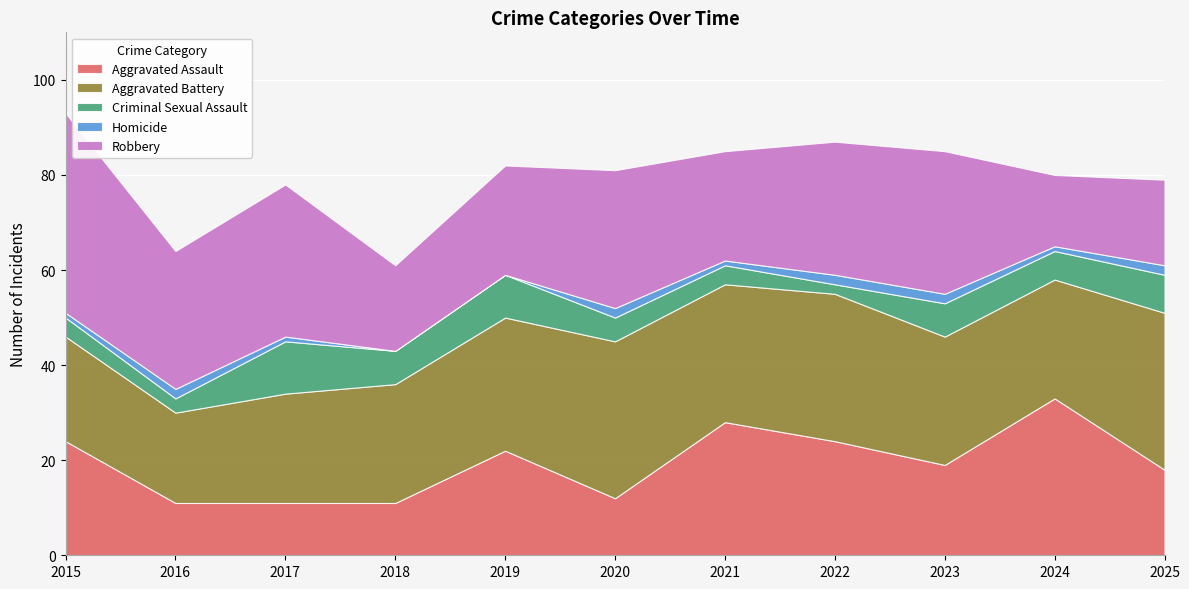

True or false: Homicide and Criminal Sexual Assault cross at least once.

False